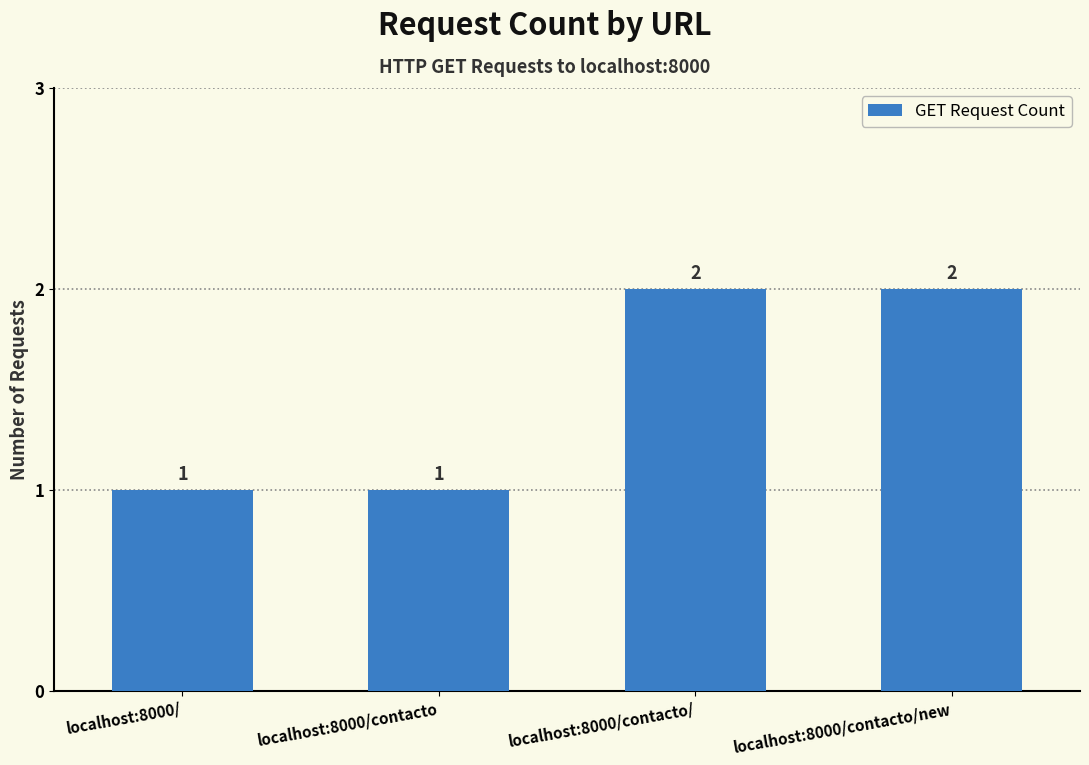

What is the difference between the maximum and minimum values?

1